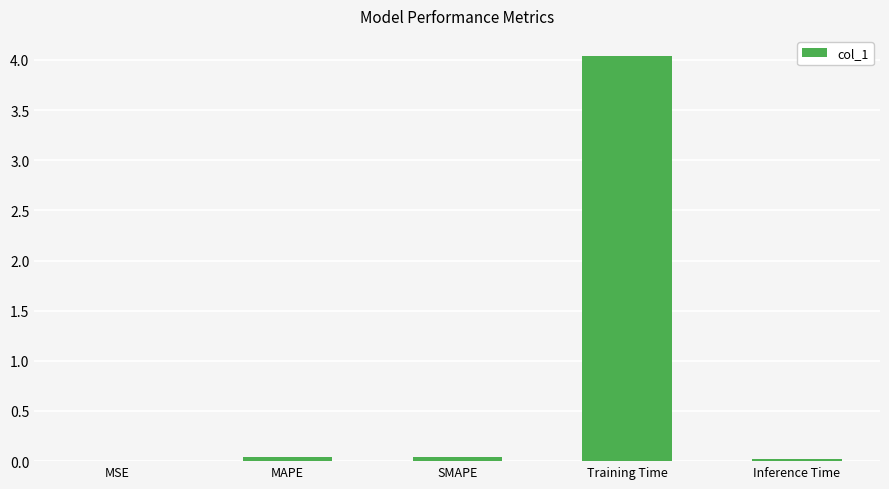

Between Inference Time and Training Time, which is larger?

Training Time